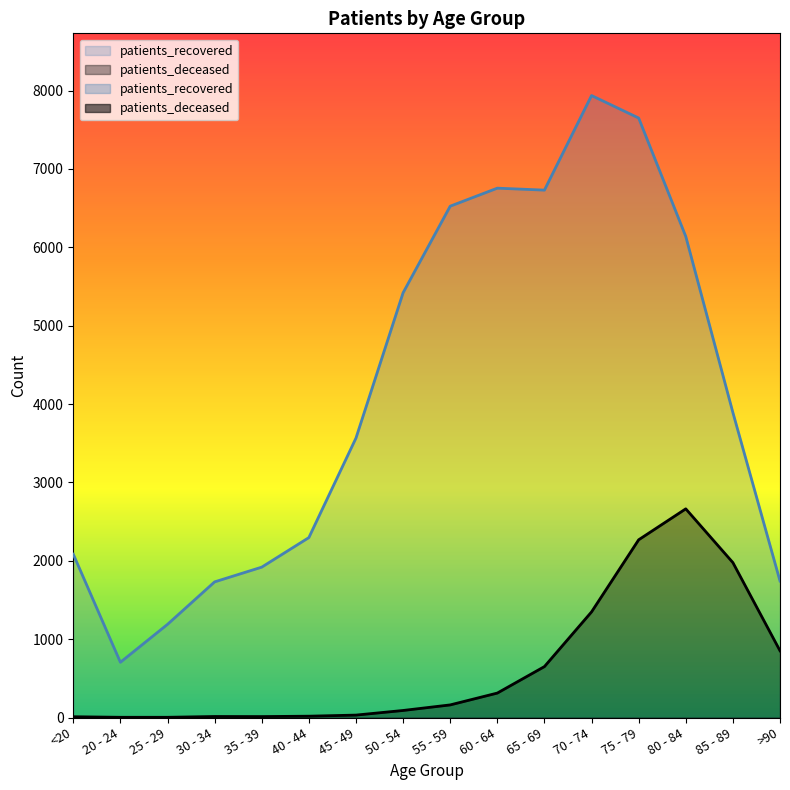

In patients_recovered, how many points are lower than both neighbors (excluding endpoints)?

2